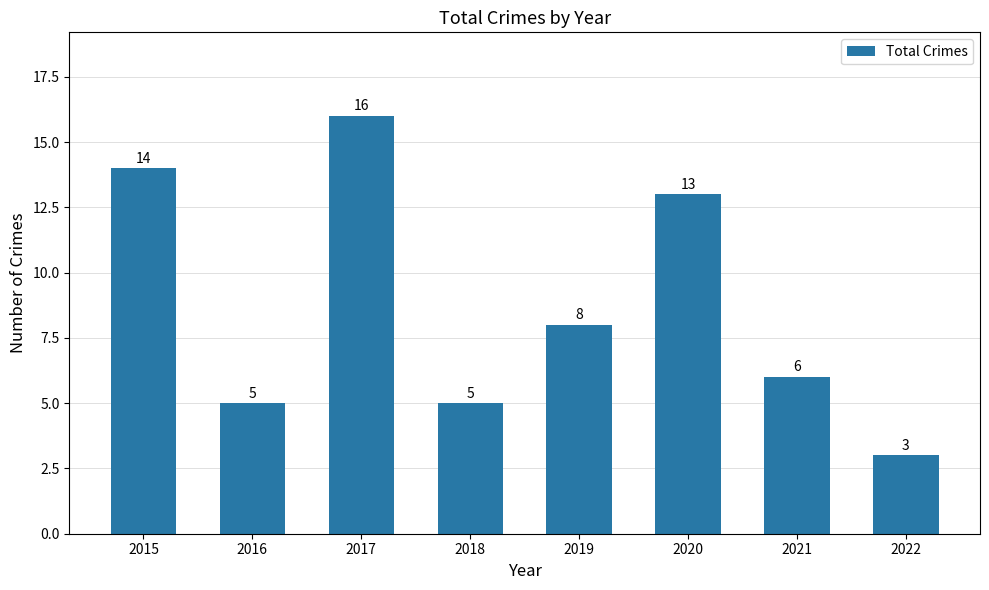

What is the approximate value at 2020?

13